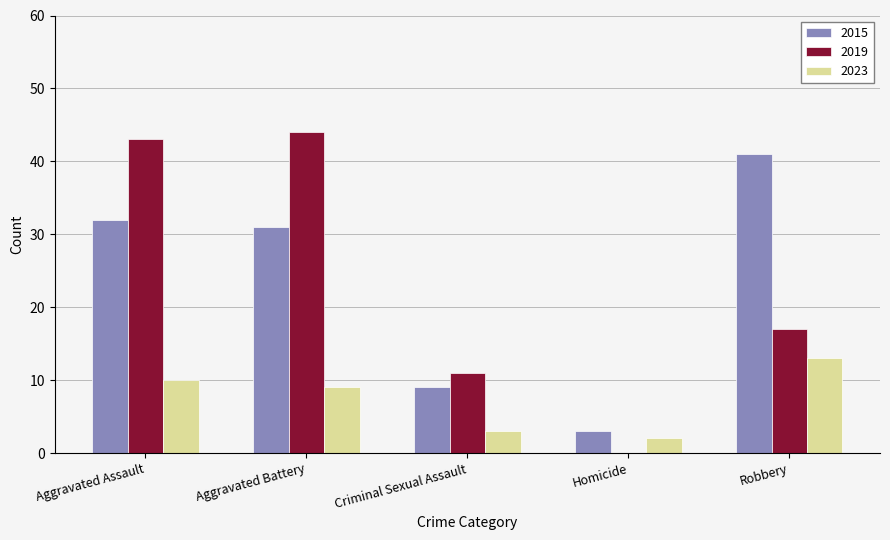

Count the number of categories in the chart.

5